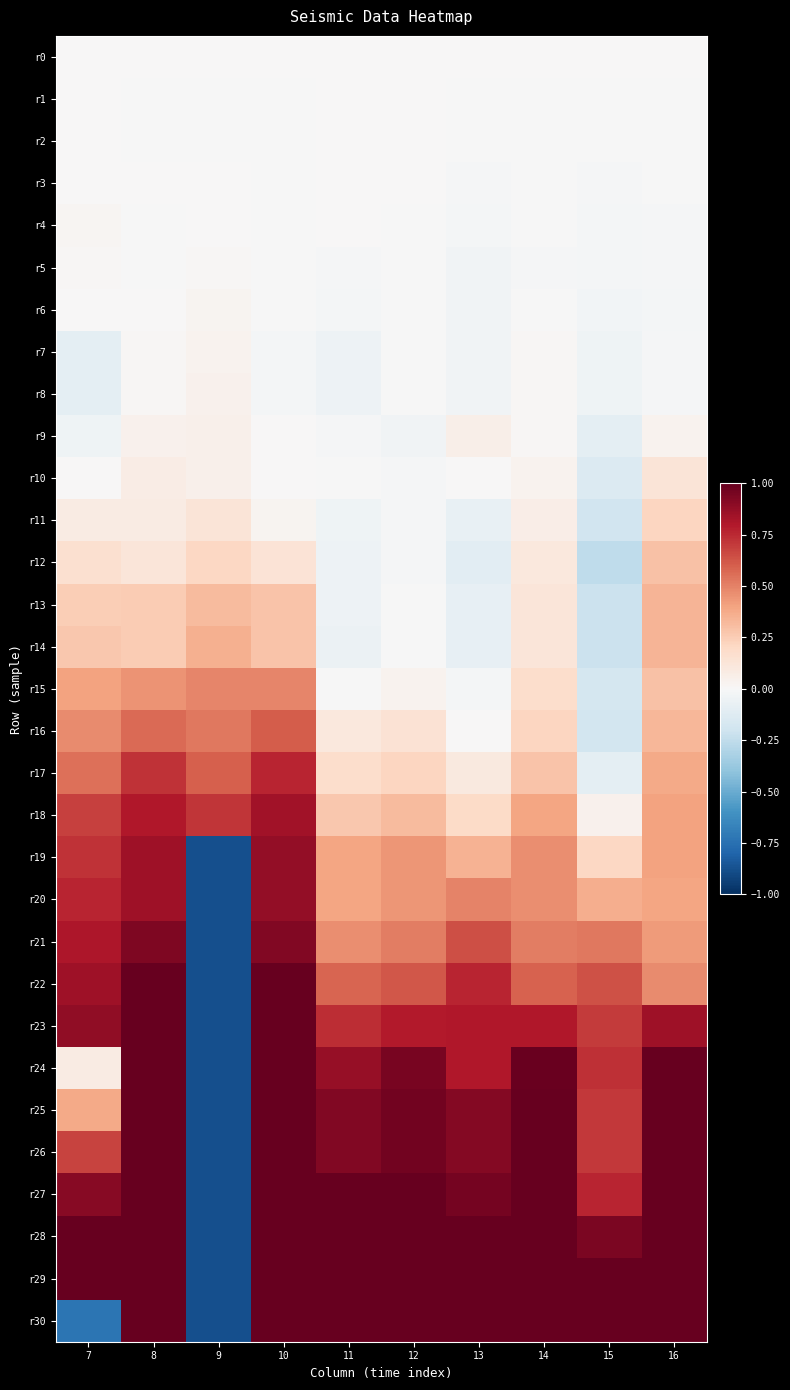

What is the smallest value displayed?

-0.9